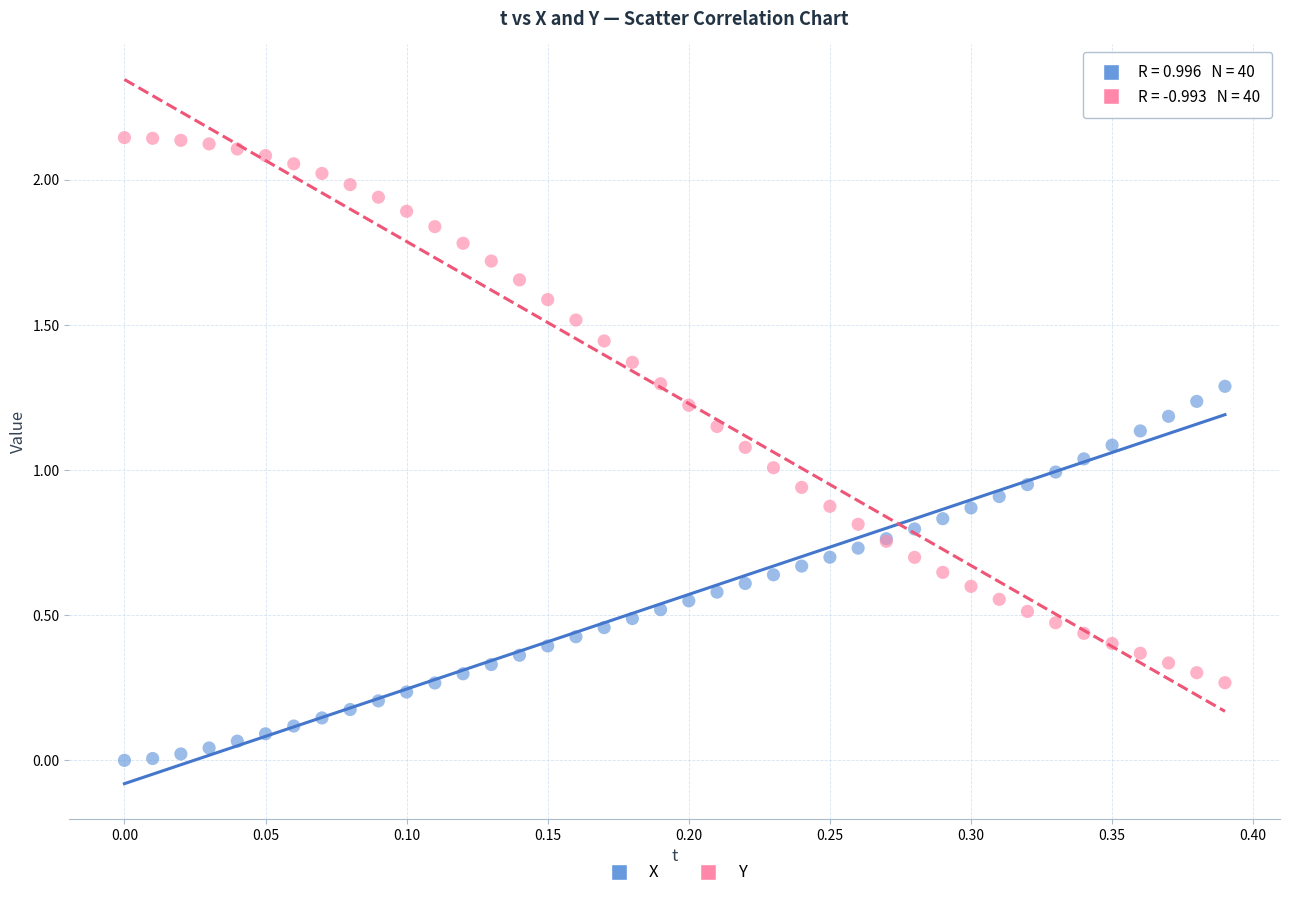

Which series contains the lowest Y value?

X